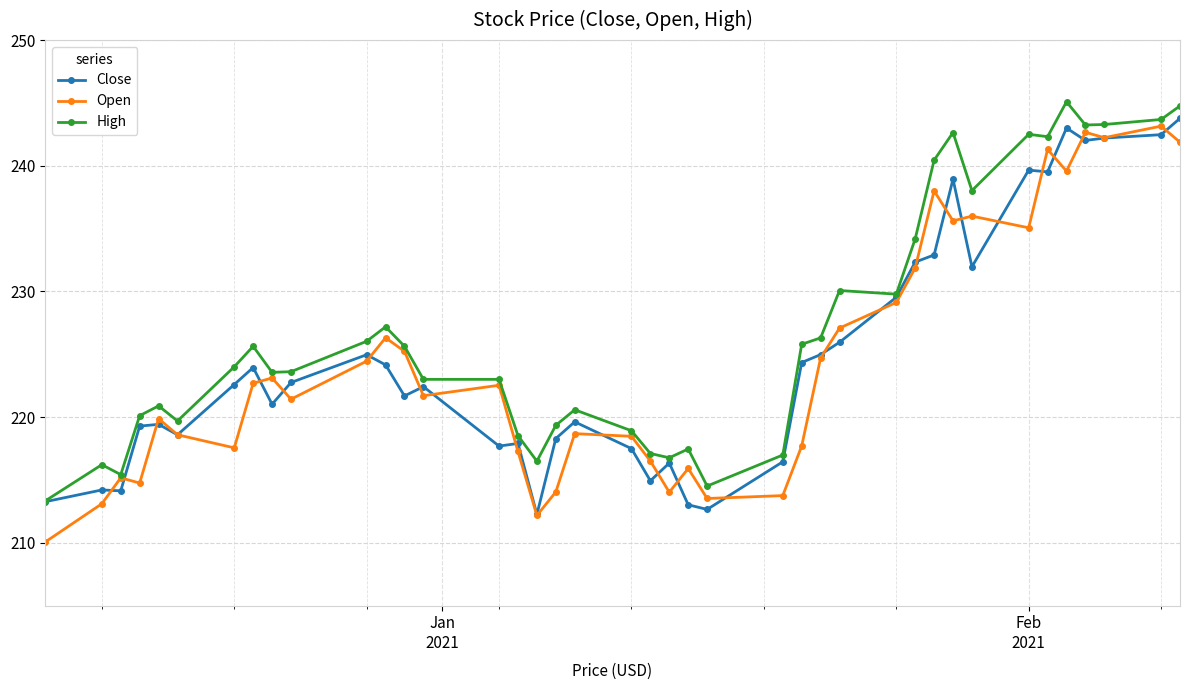

What is the value of the Open point at the 39th from the left?

243.1